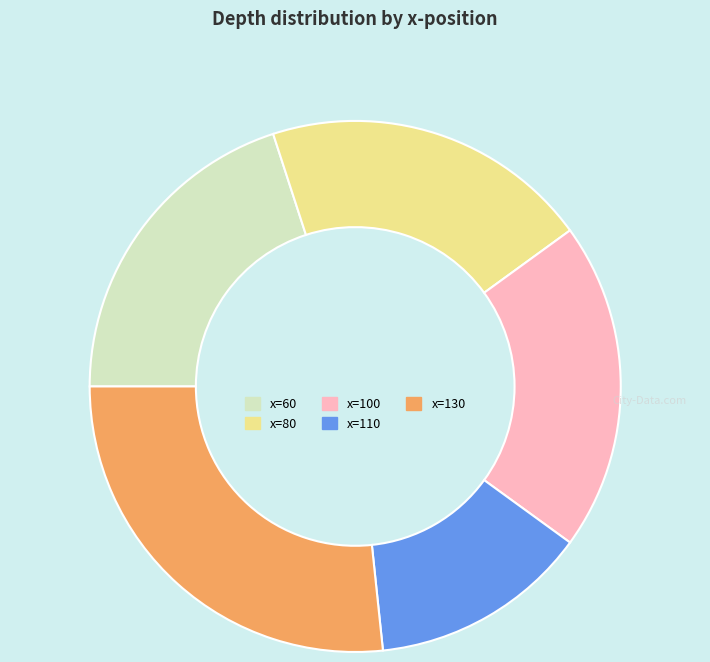

Which category has the biggest portion of the pie?

x=130